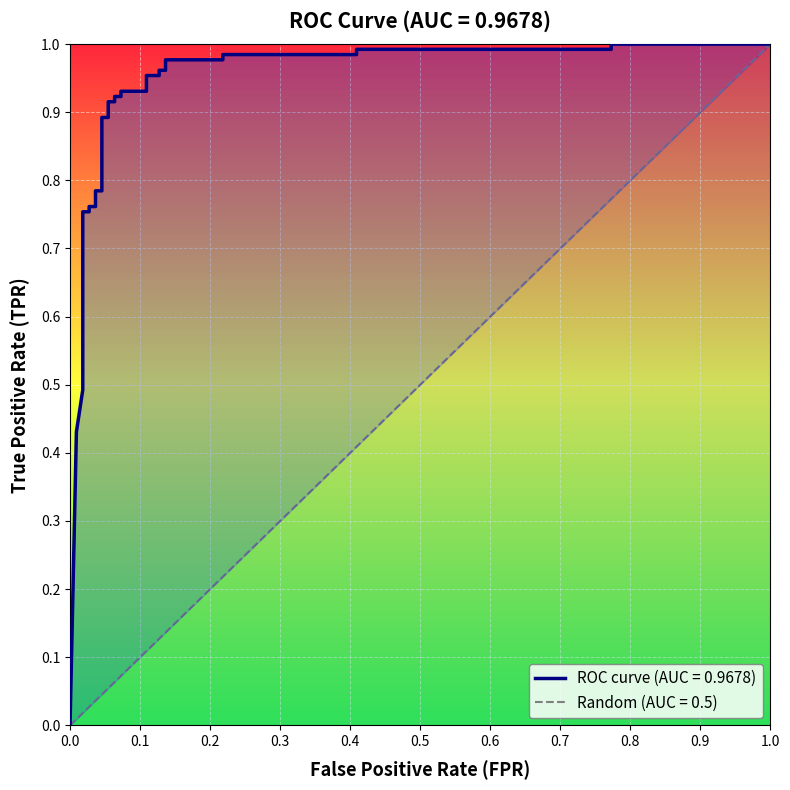

Does the chart display data point markers on the line(s)?

No